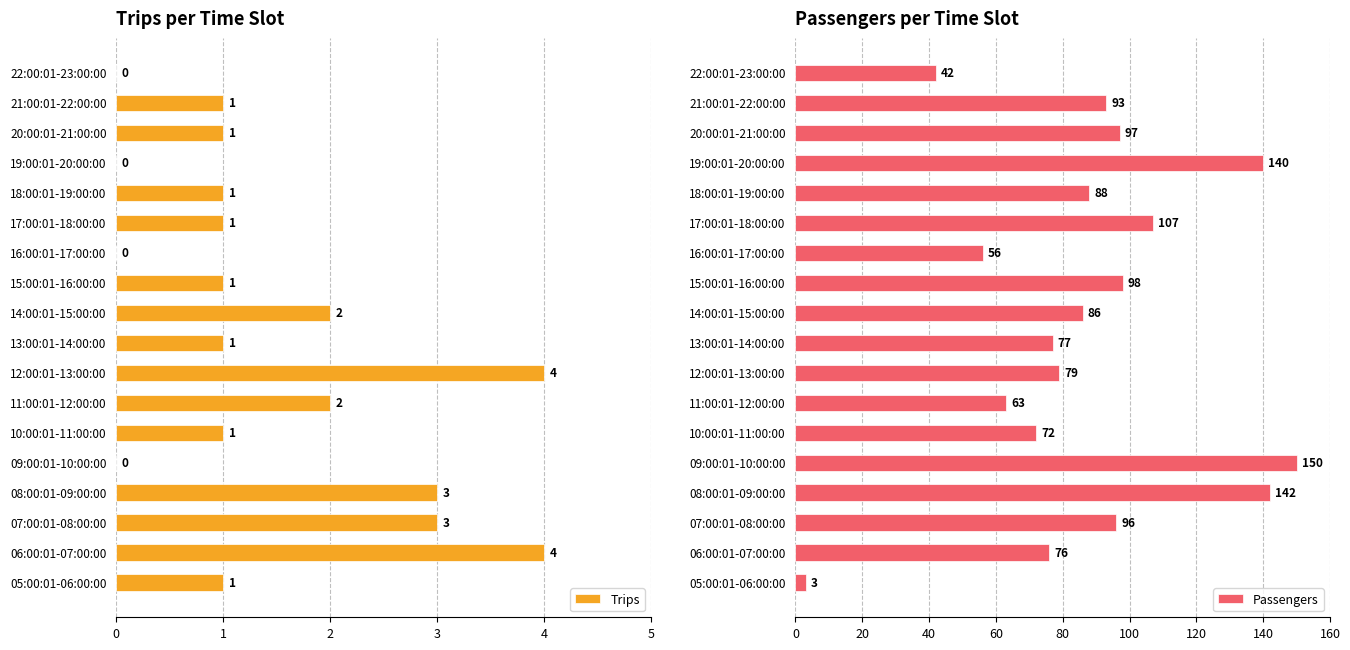

The Trips series shows 1 at 11:00:01-12:00:00. True or false?

False